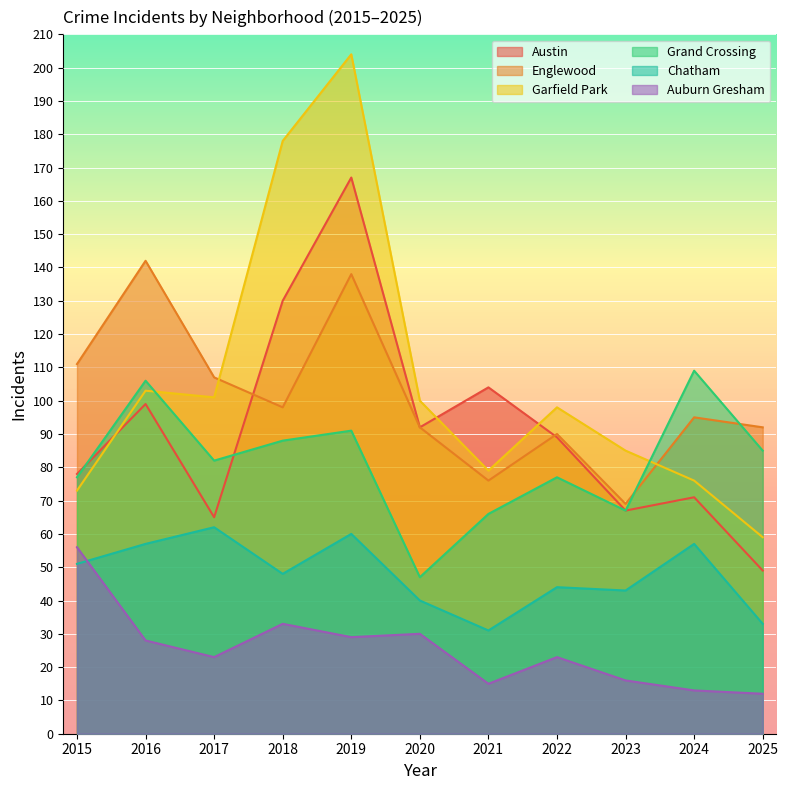

What is the average value of the Grand Crossing series?

81